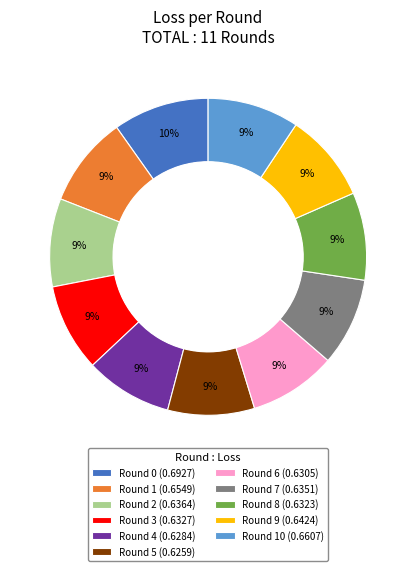

To the nearest percent, what is the difference between the largest and smallest slice percentages?

1%